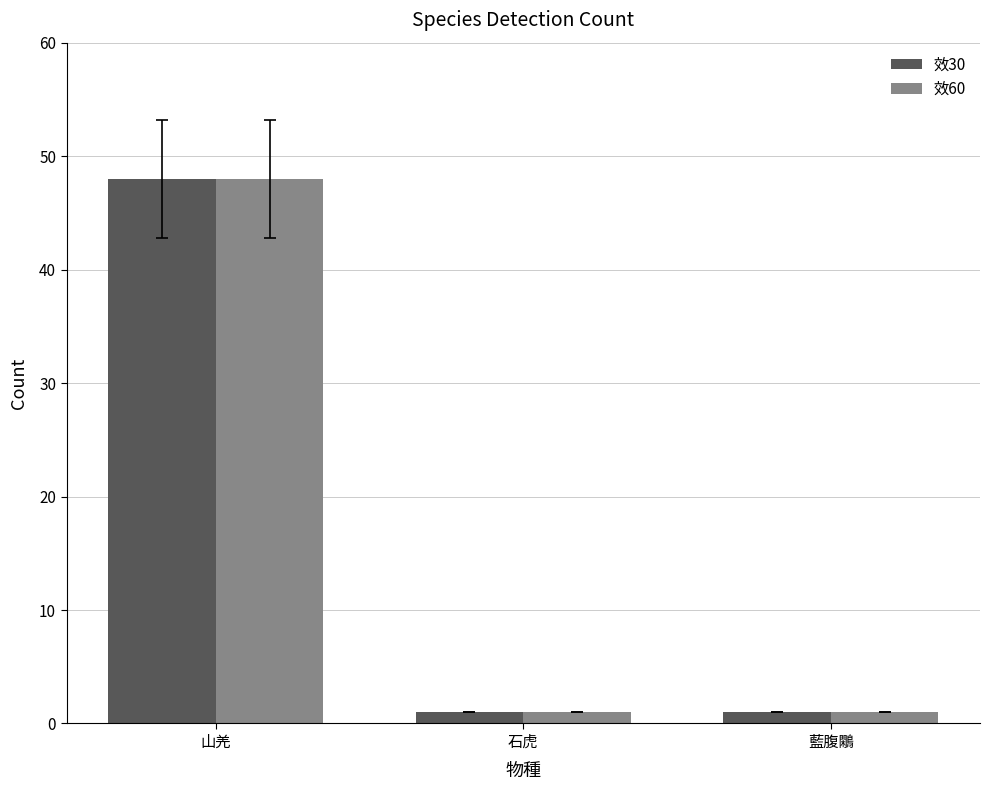

What are all the series names shown in the legend?

效30, 效60